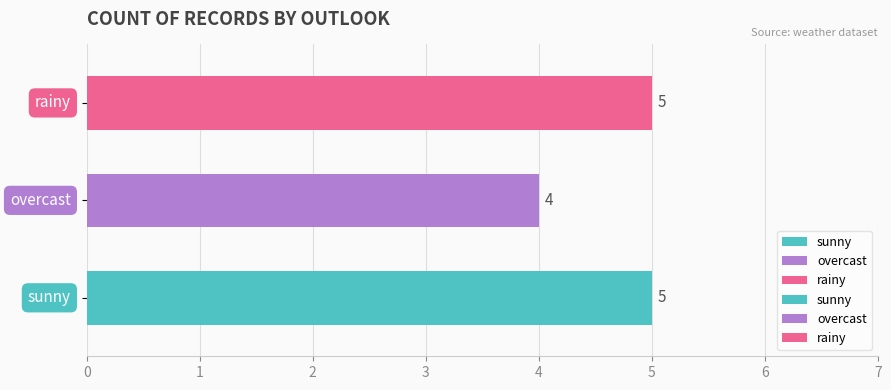

Count the number of categories in the chart.

3